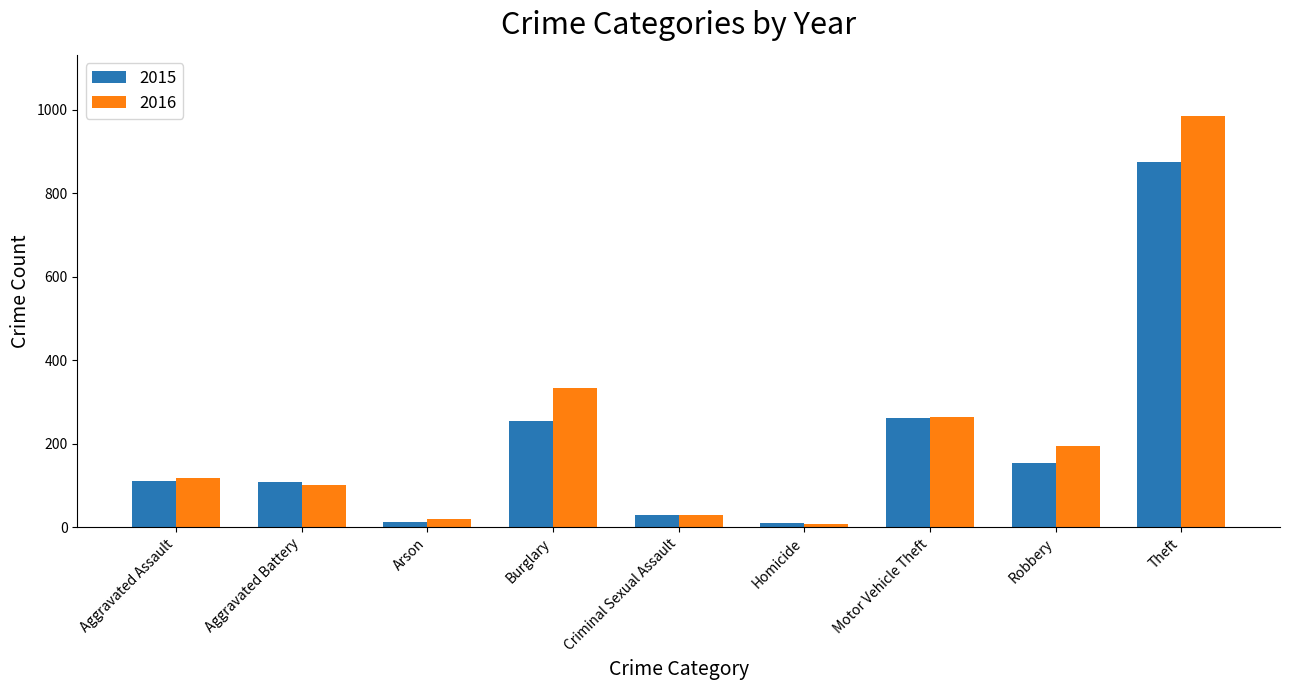

Where is 2016 nearest to the value 495?

Burglary